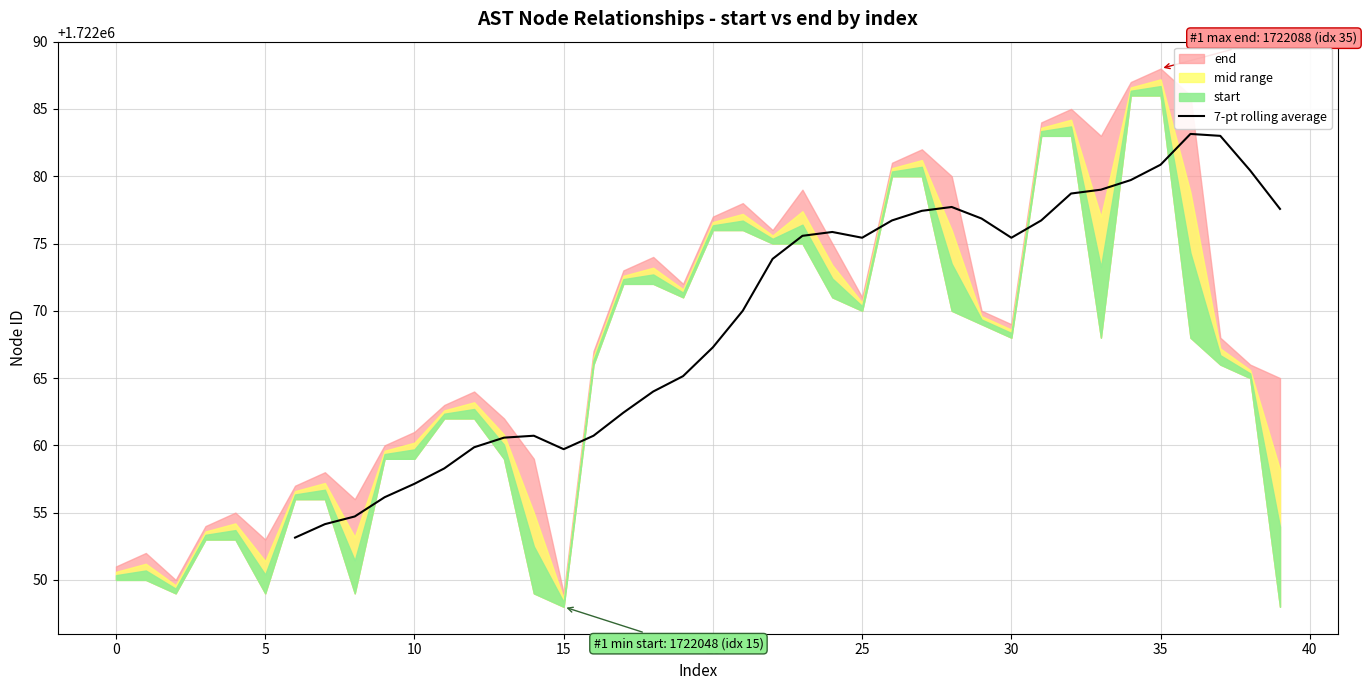

The value of 7-pt rolling average at 35 is 1722080.9. True or false?

True